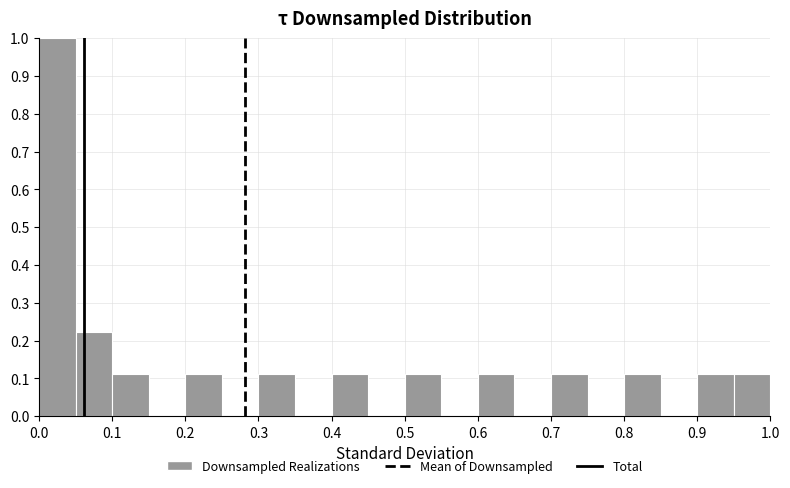

Reading left to right, transcribe this chart: for each bar, give the range it covers on the x-axis and its height. The values are not printed on the chart, so give them approximately, as read against the axis.

0.00 to 0.05: 1.00
0.05 to 0.10: 0.22
0.10 to 0.15: 0.11
0.15 to 0.20: 0
0.20 to 0.25: 0.11
0.25 to 0.30: 0
0.30 to 0.35: 0.11
0.35 to 0.40: 0
0.40 to 0.45: 0.11
0.45 to 0.50: 0
0.50 to 0.55: 0.11
0.55 to 0.60: 0
0.60 to 0.65: 0.11
0.65 to 0.70: 0
0.70 to 0.75: 0.11
0.75 to 0.80: 0
0.80 to 0.85: 0.11
0.85 to 0.90: 0
0.90 to 0.95: 0.11
0.95 to 1.00: 0.11